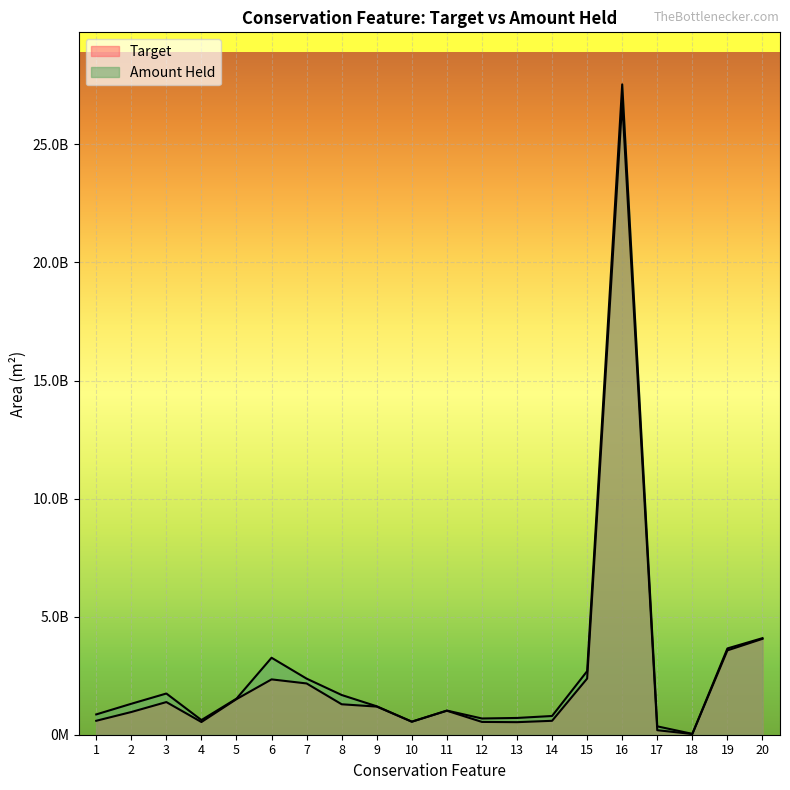

At which category is the sum across all series the highest?

16